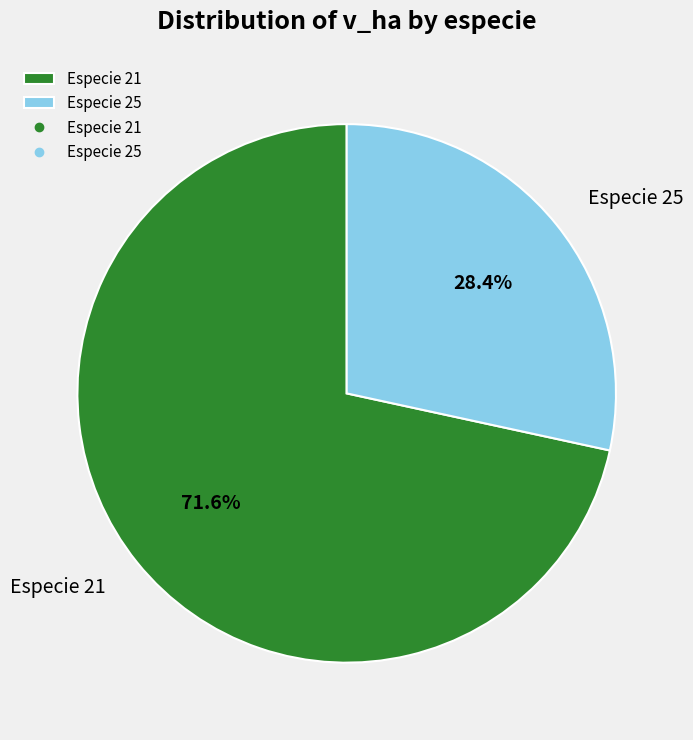

Which has a higher value, Especie 21 or Especie 25?

Especie 21